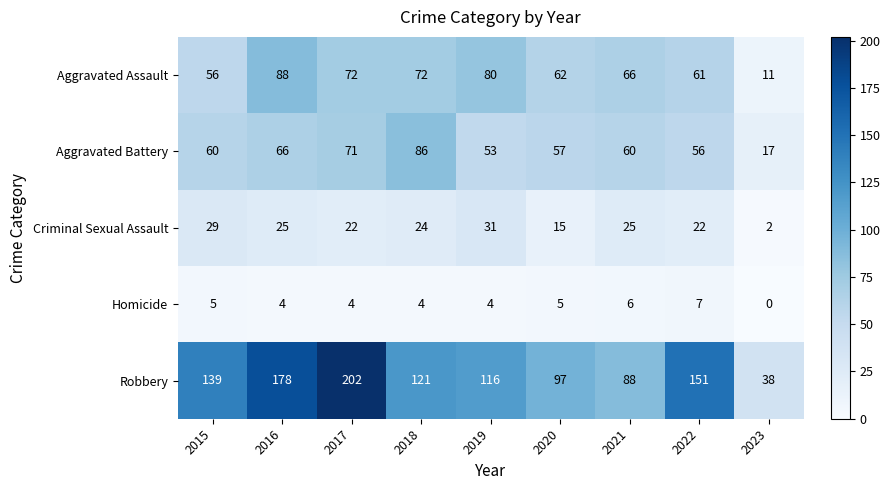

What is the difference between the maximum and minimum values in the Robbery series?

164